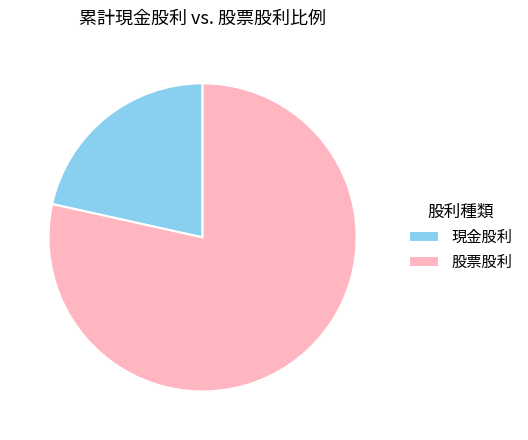

What is the largest slice in the pie chart?

股票股利